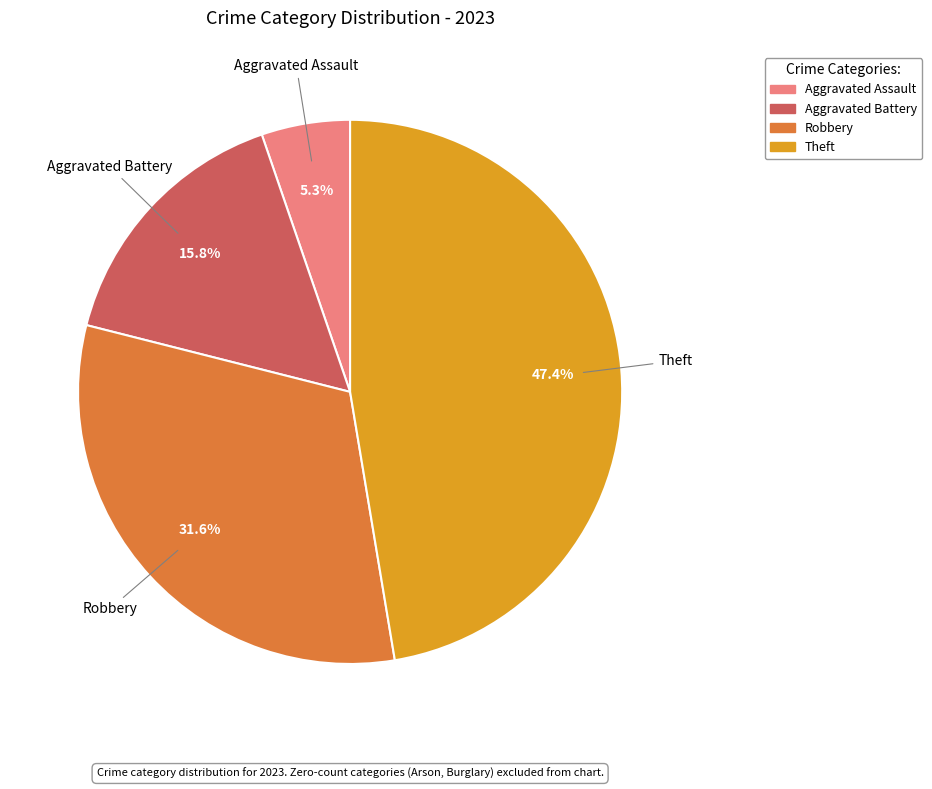

Is there a majority slice in this chart?

No